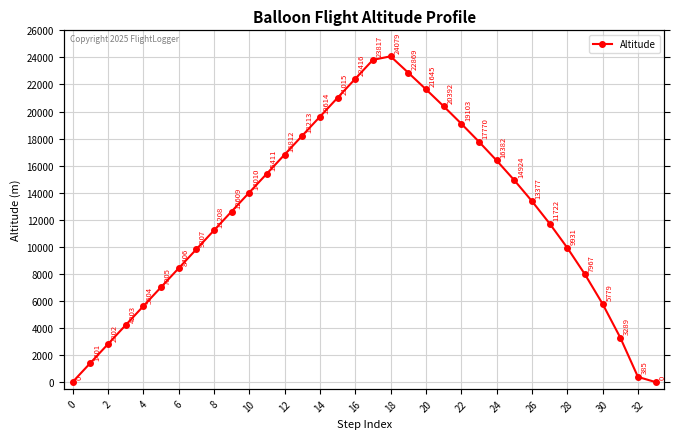

Reading left to right, extract all data points from this chart.

0.0	1401.0	2802.0	4203.0	5604.0	7005.0	8406.0	9807.0	11208.0	12609.0	14010.0	15411.0	16812.0	18213.0	19614.0	21015.0	22416.0	23817.0	24079.0	22869.2	21645.2	20392.0	19103.2	17769.7	16382.4	14923.8	13376.5	11721.6	9930.8	7966.7	5779.1	3289.1	384.6	0.0